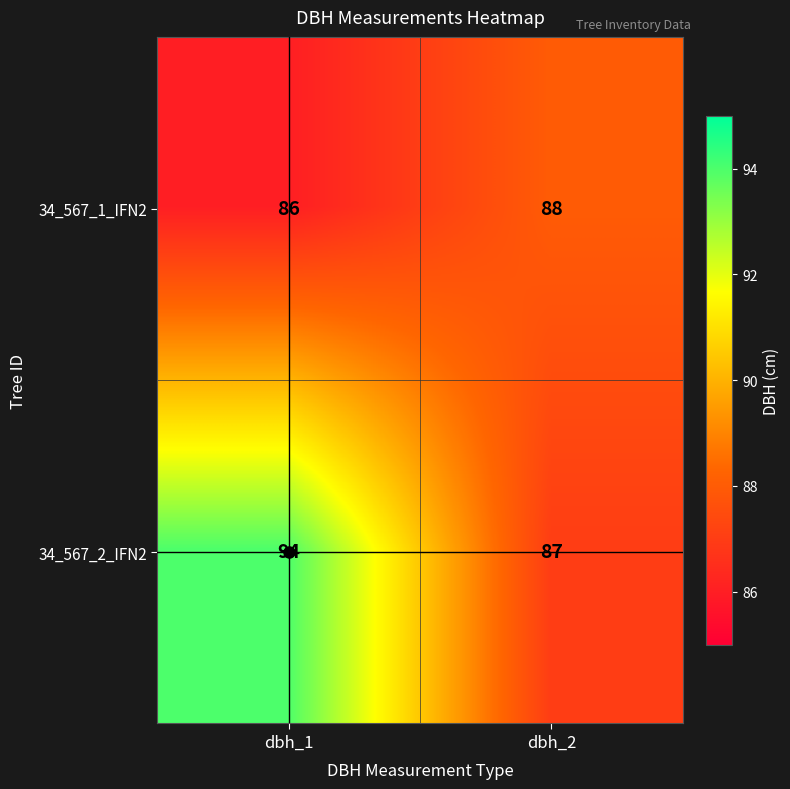

How many data points in 34_567_2_IFN2 are less than 94?

1